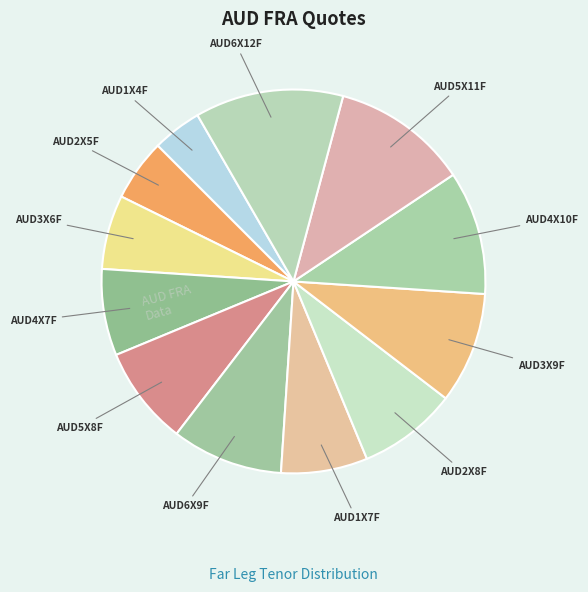

True or false: AUD1X4F accounts for 4% of the total.

True